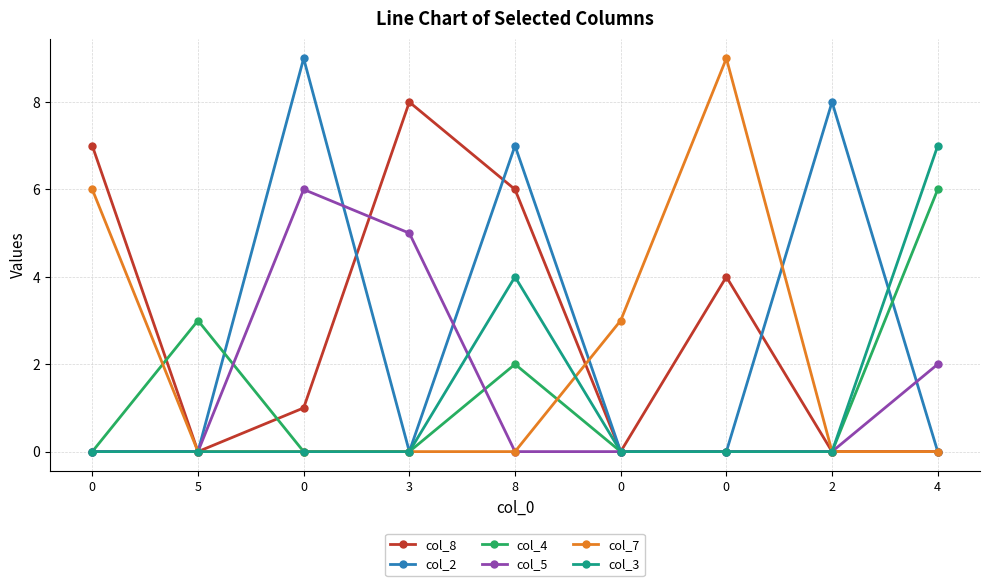

Reading left to right, extract all data points from this chart.

col_8: 7	0	1	8	6	0	4	0	0
col_2: 0	0	9	0	7	0	0	8	0
col_4: 0	3	0	0	2	0	0	0	6
col_5: 0	0	6	5	0	0	0	0	2
col_7: 6	0	0	0	0	3	9	0	0
col_3: 0	0	0	0	4	0	0	0	7